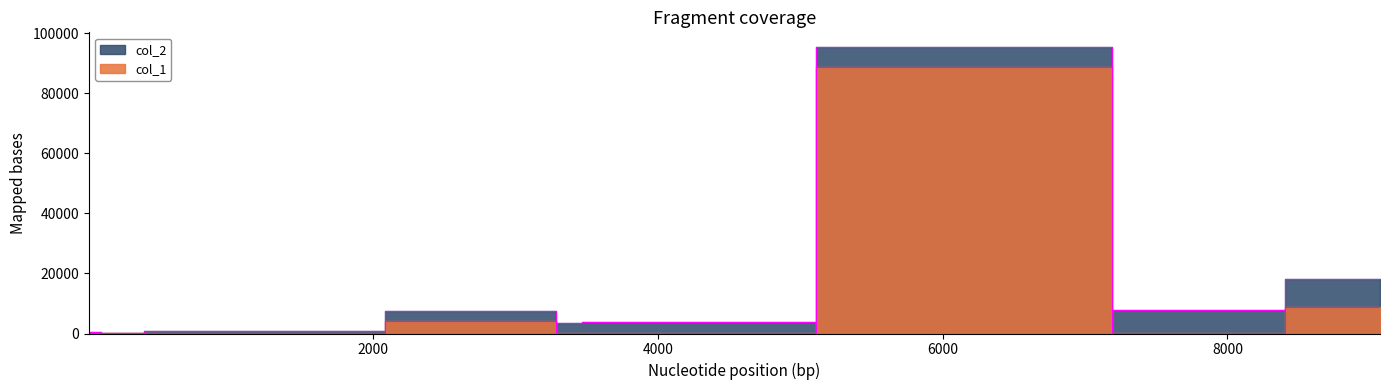

The col_1 series shows 13 at 952. True or false?

True